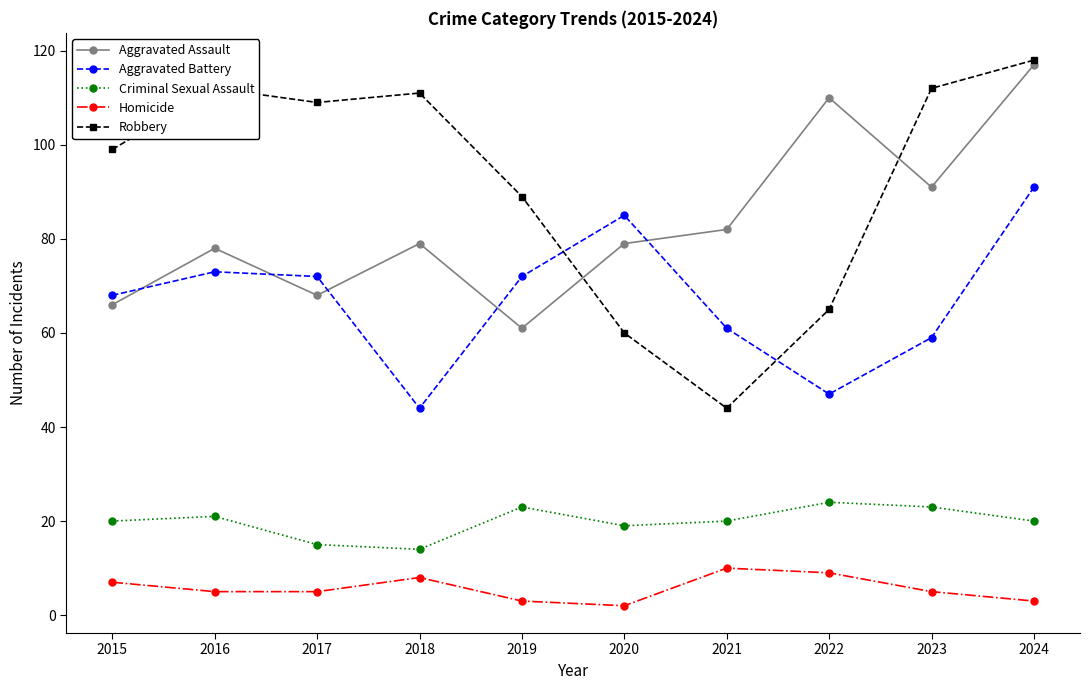

The value of Aggravated Battery at 2023 is 104. True or false?

False